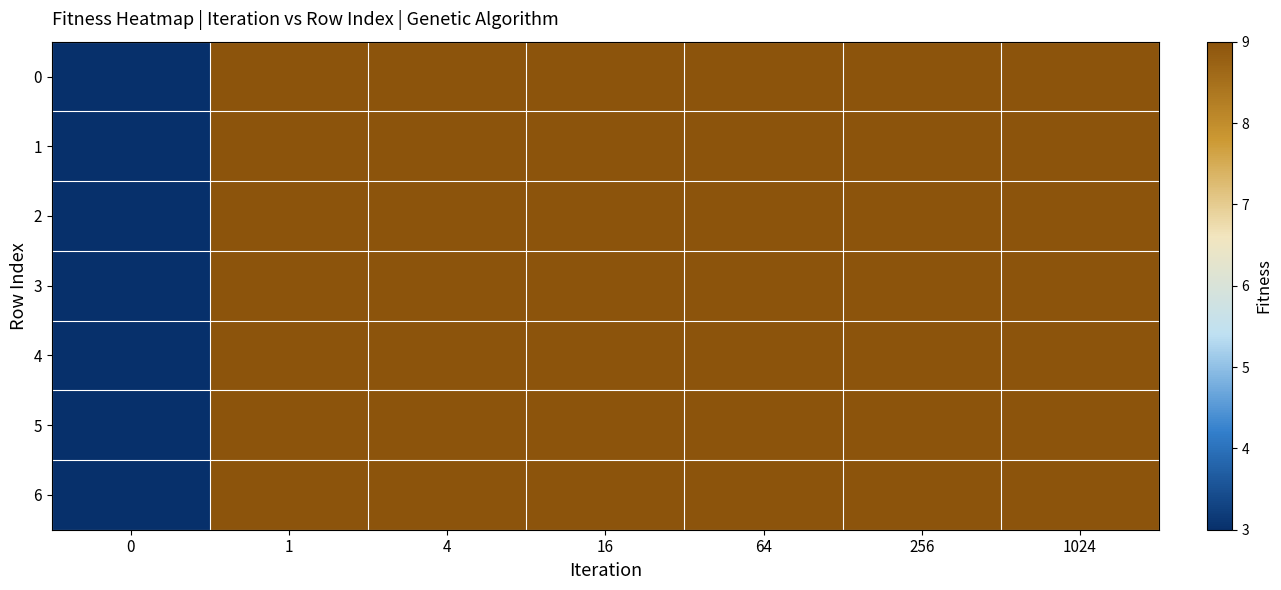

At how many categories does at least one series exceed 6?

6